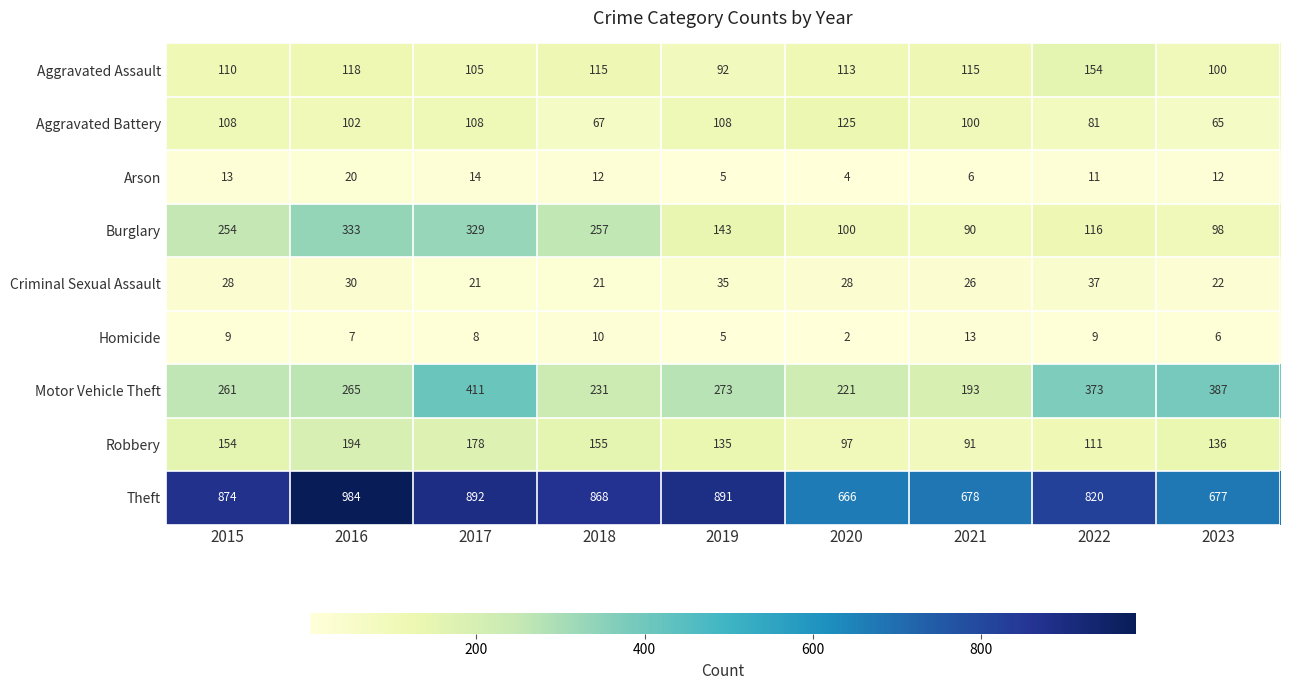

The value of Theft at 2023 is 677. True or false?

True